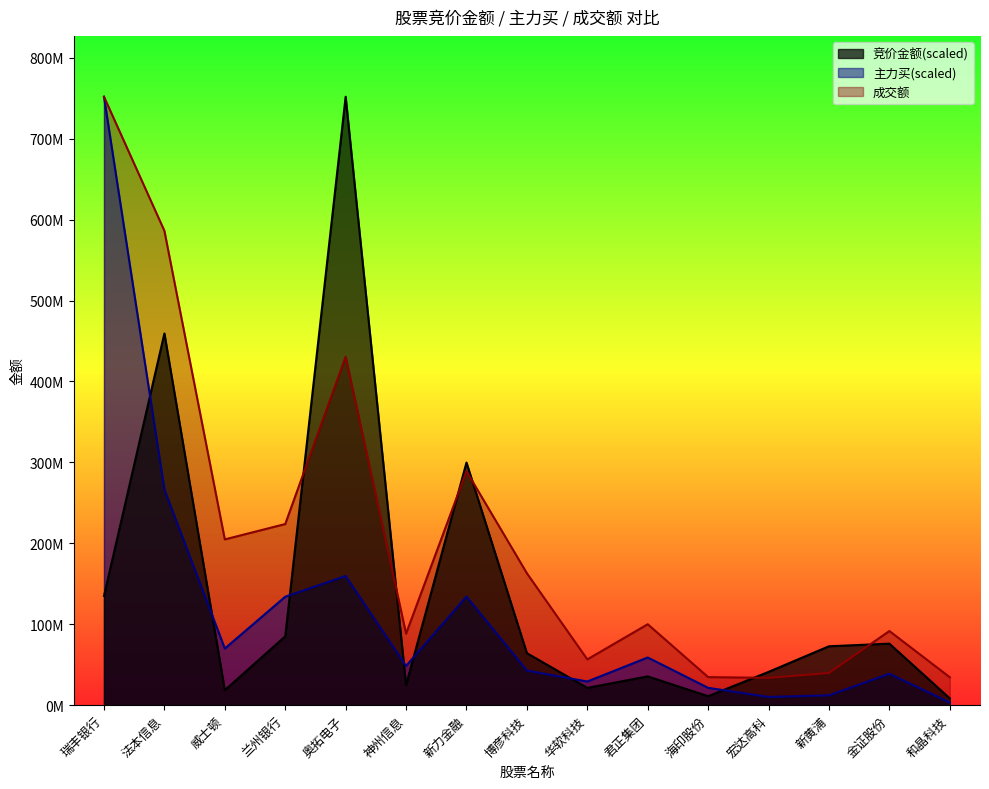

In 成交额, how many points are higher than both neighbors (excluding endpoints)?

4